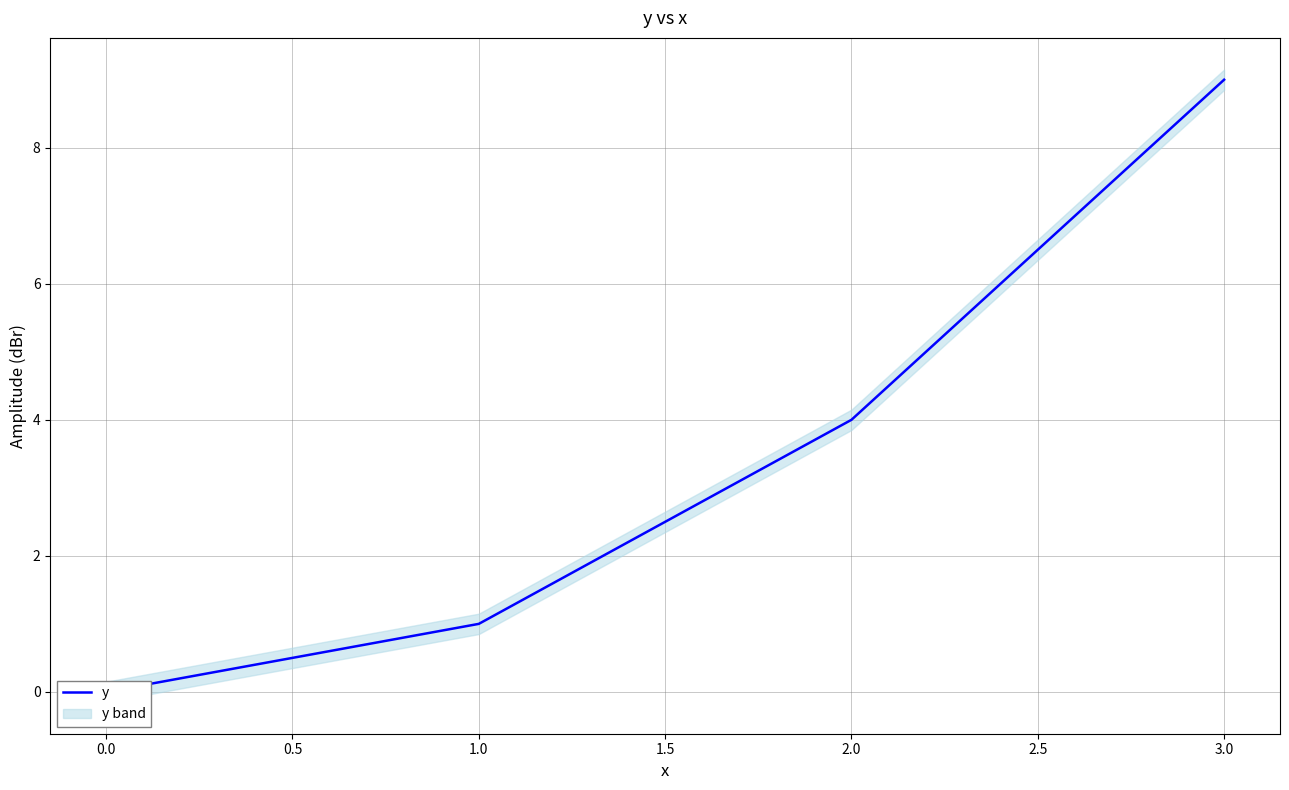

What is the average value?

4